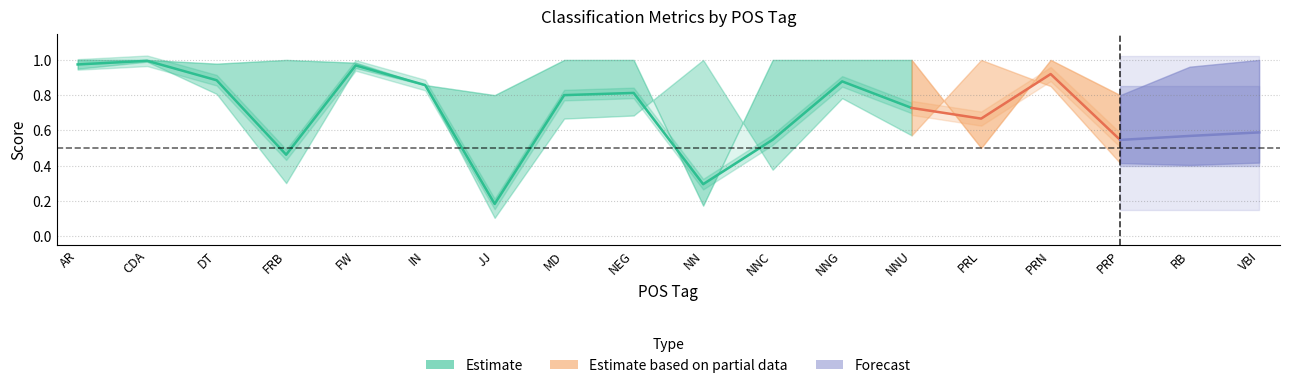

Is it true that f1-score equals 0.8 at MD?

True